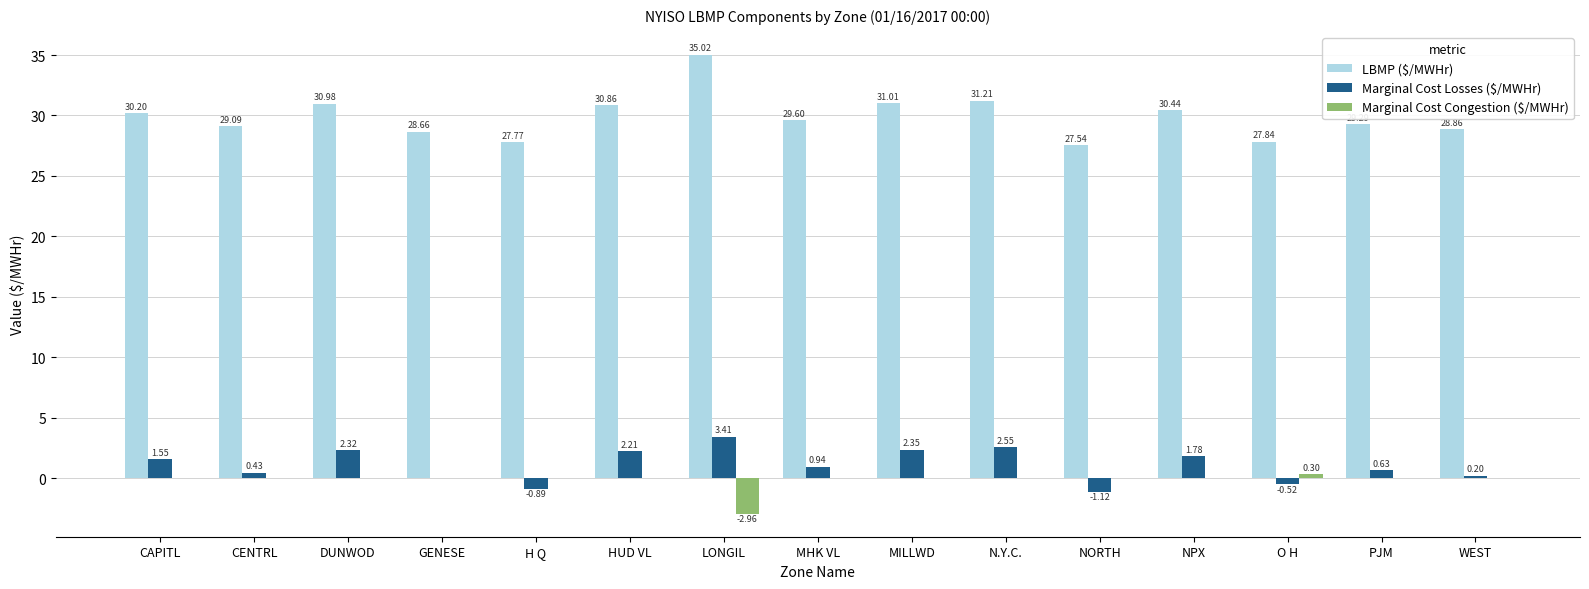

What is the total value across all series at PJM?

29.9